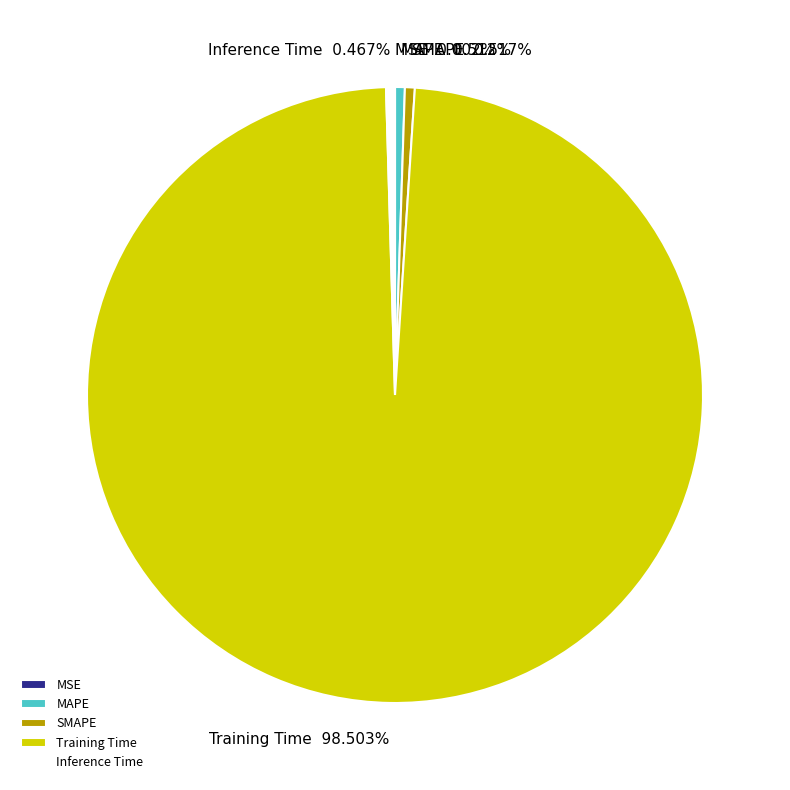

Is there any slice that represents more than half of the pie?

Yes